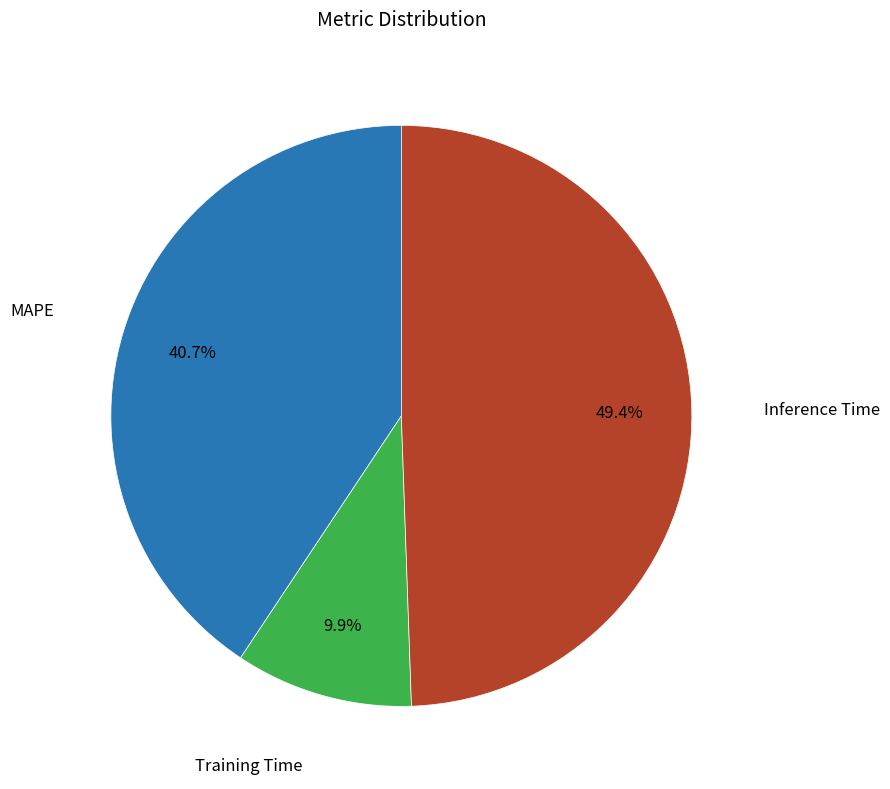

Combined, do MAPE and Inference Time account for over 50%?

Yes